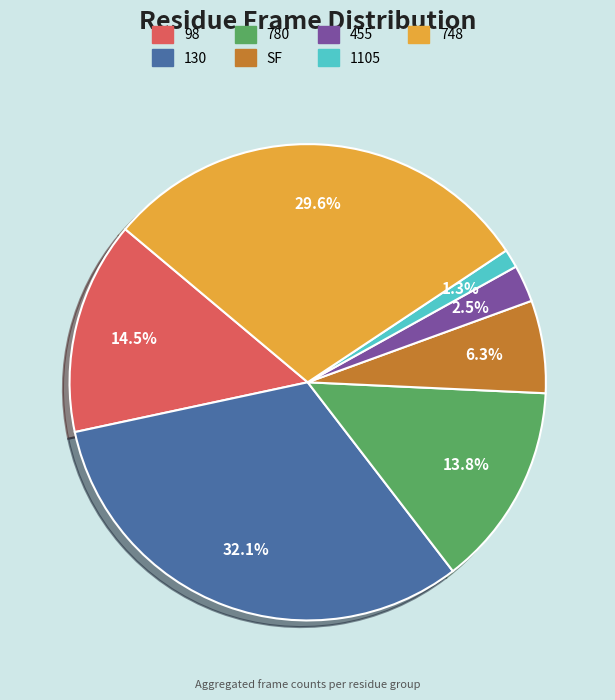

True or false: 98 accounts for 5% of the total.

False